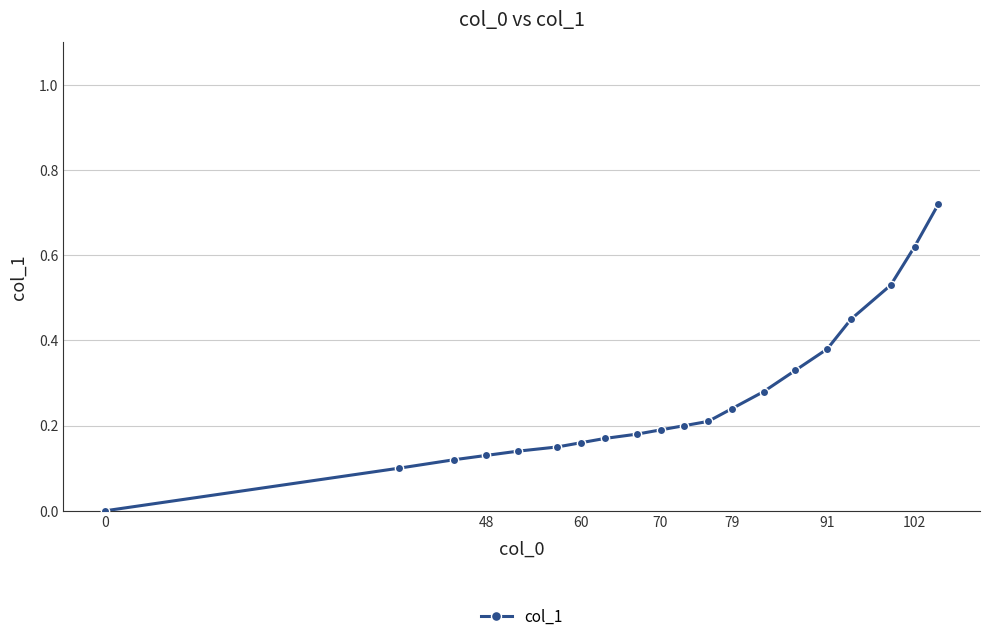

Reading left to right, what are all the values shown in this chart?

0.0	0.1	0.1	0.1	0.1	0.1	0.2	0.2	0.2	0.2	0.2	0.2	0.2	0.3	0.3	0.4	0.5	0.5	0.6	0.7